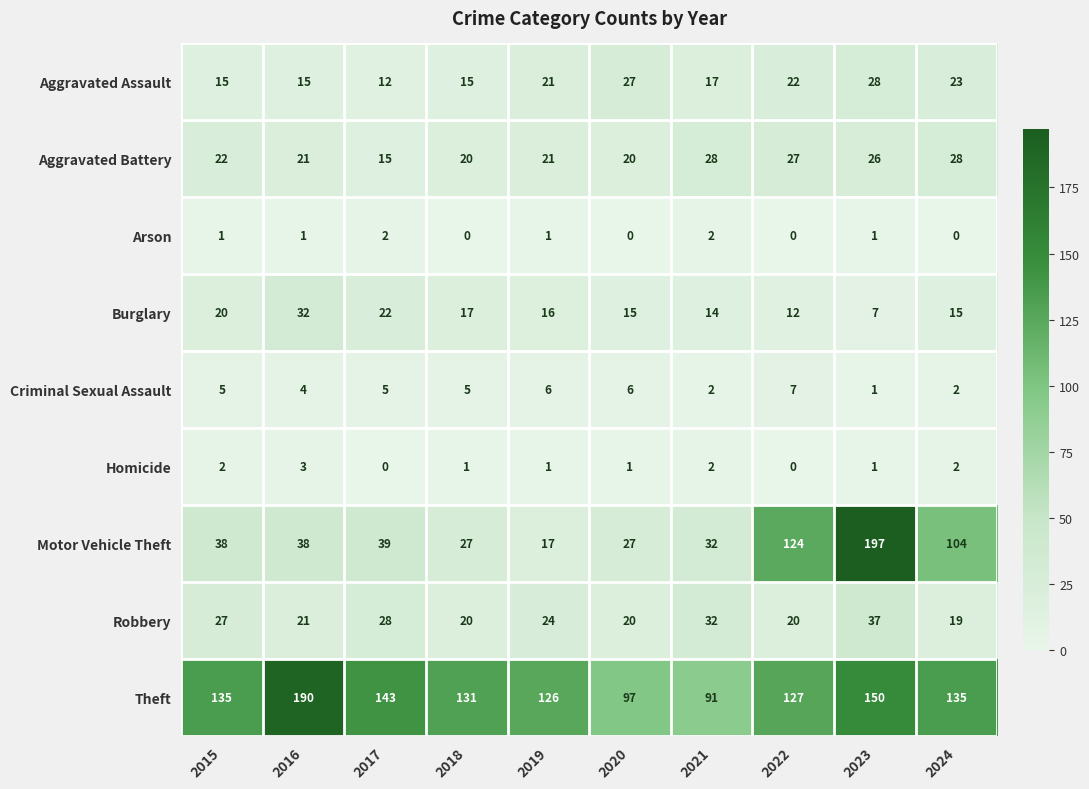

What value does the Aggravated Battery series have at 2016?

21